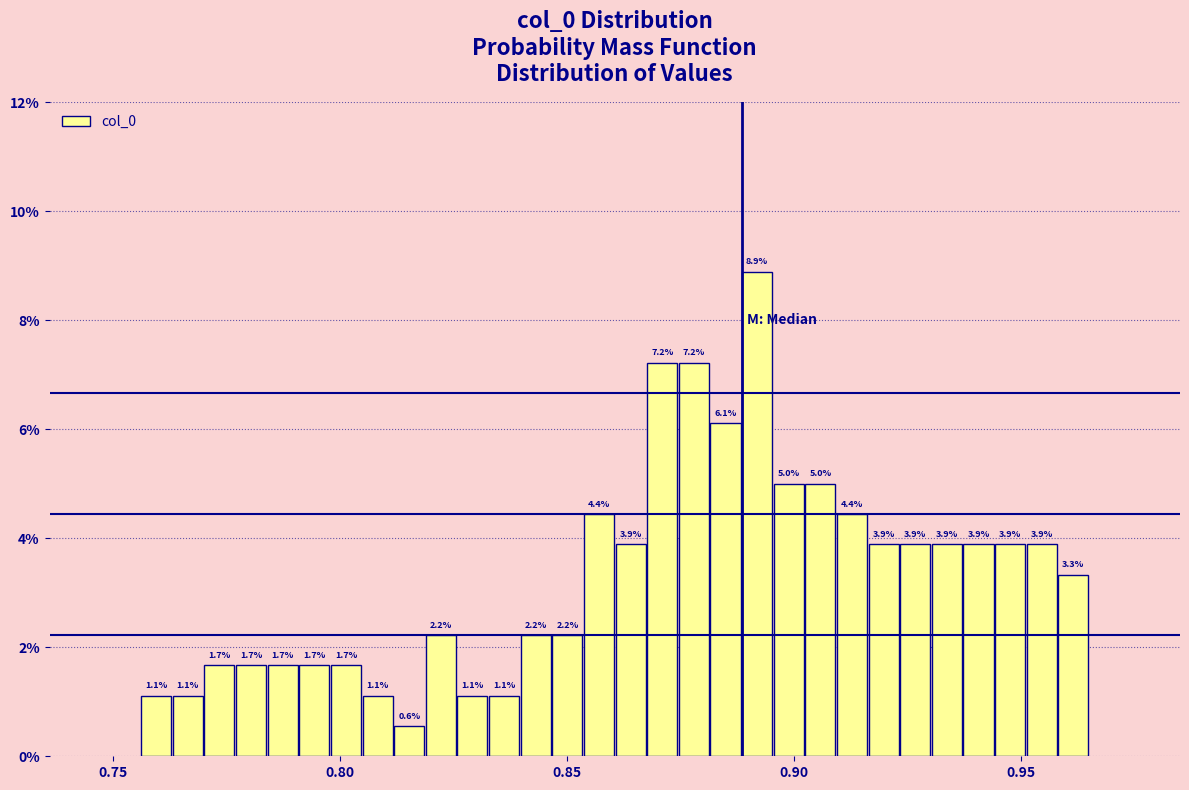

Read against the x-axis, roughly where is the centre of the tallest bar?

0.890